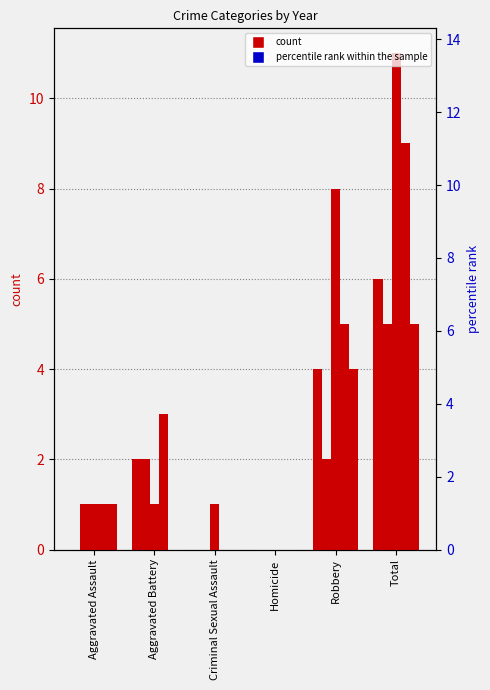

Is the value of 2019 at Criminal Sexual Assault greater than the value of 2017 at Criminal Sexual Assault?

No